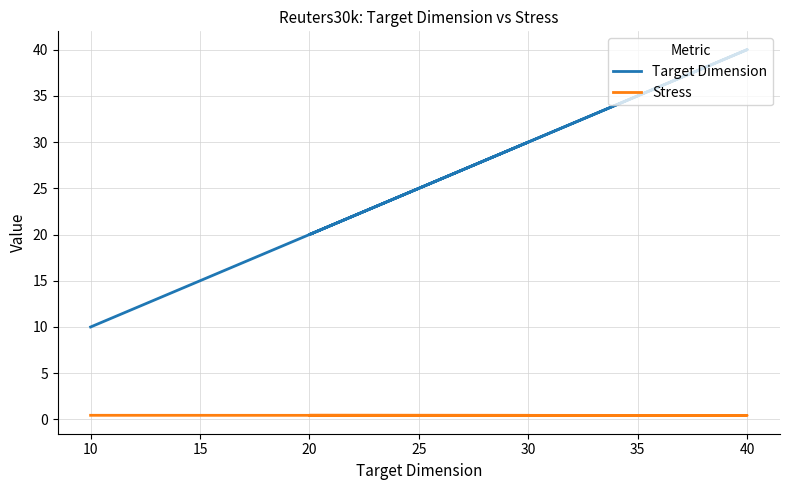

What is the maximum value for Target Dimension?

40.0